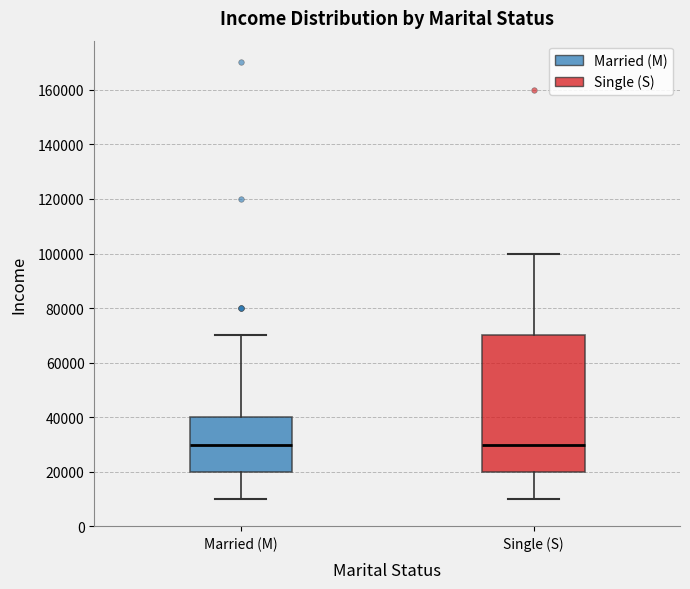

Where does the median line of the box for Single (S) sit on the y-axis? The values are not printed on the chart, so give them approximately, as read against the axis.

30000